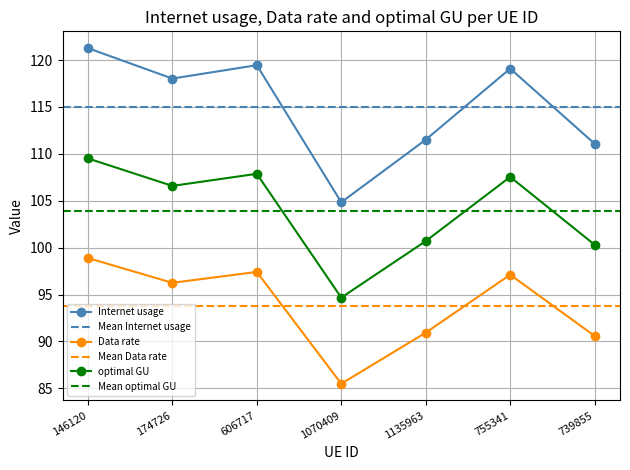

The value of Data rate at 606717 is 56.7. True or false?

False